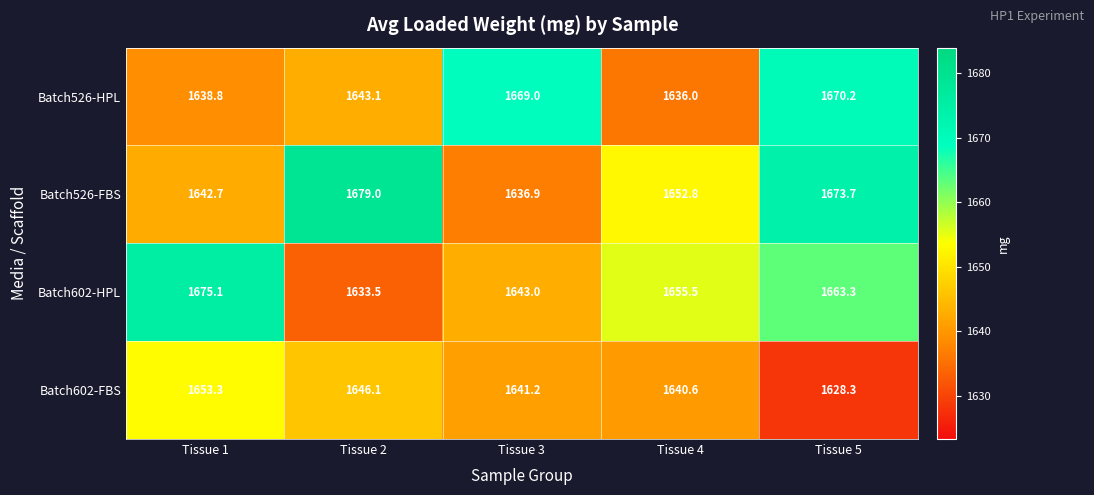

At which category does the chart reach its minimum across all series?

Tissue 5